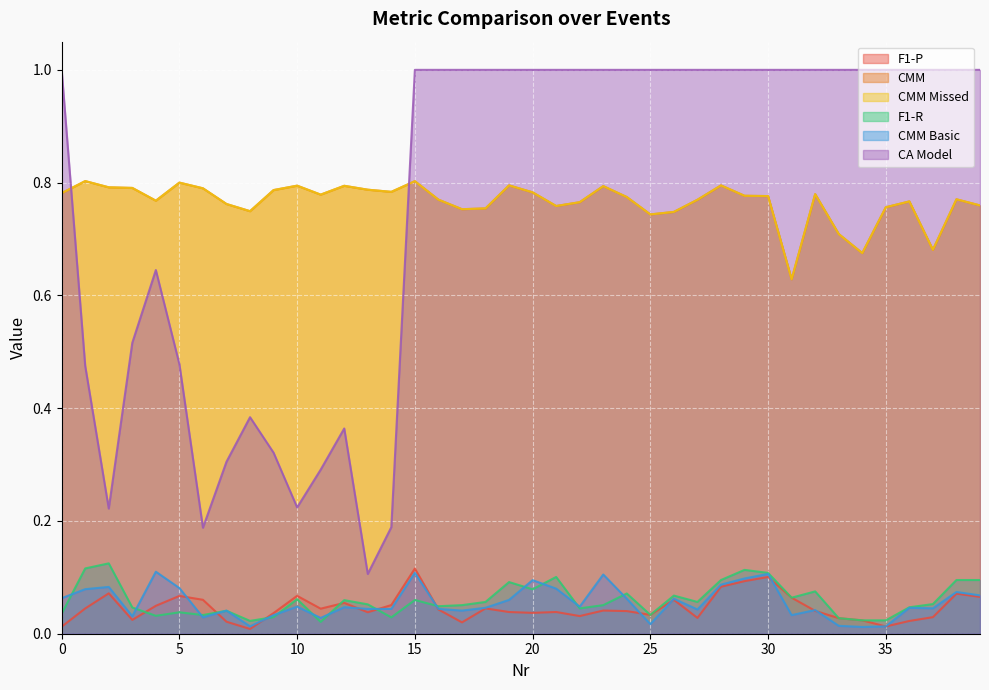

In CMM Missed, how many points are lower than both neighbors (excluding endpoints)?

10